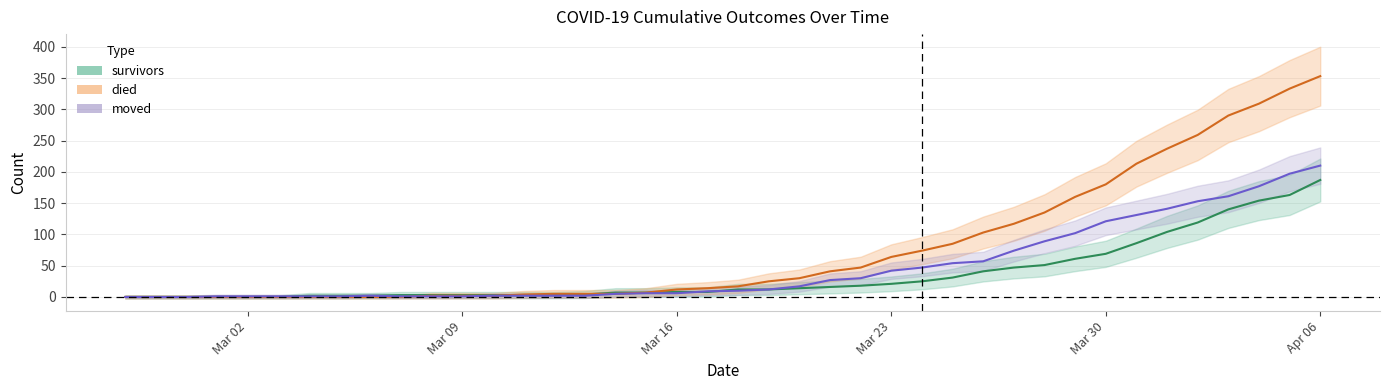

Which series ends up on top after the final intersection of died and moved?

died